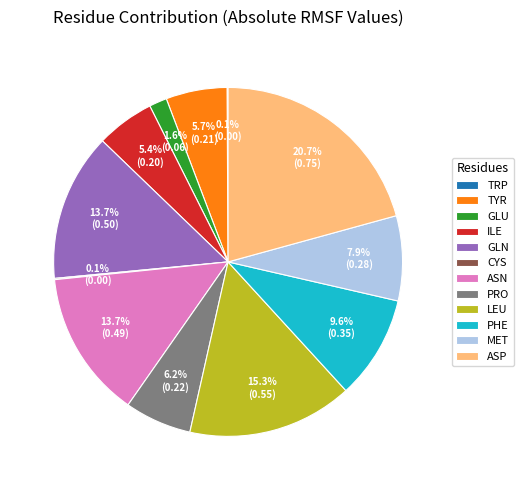

Which has a higher value, MET or GLN?

GLN